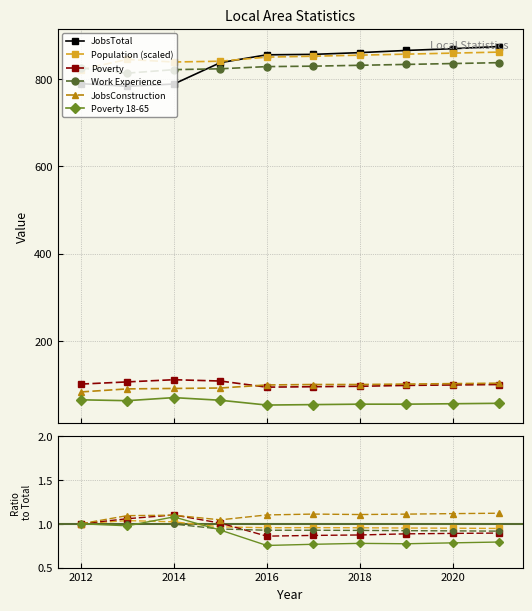

Which series changed the most between 2020 and 2021?

JobsTotal